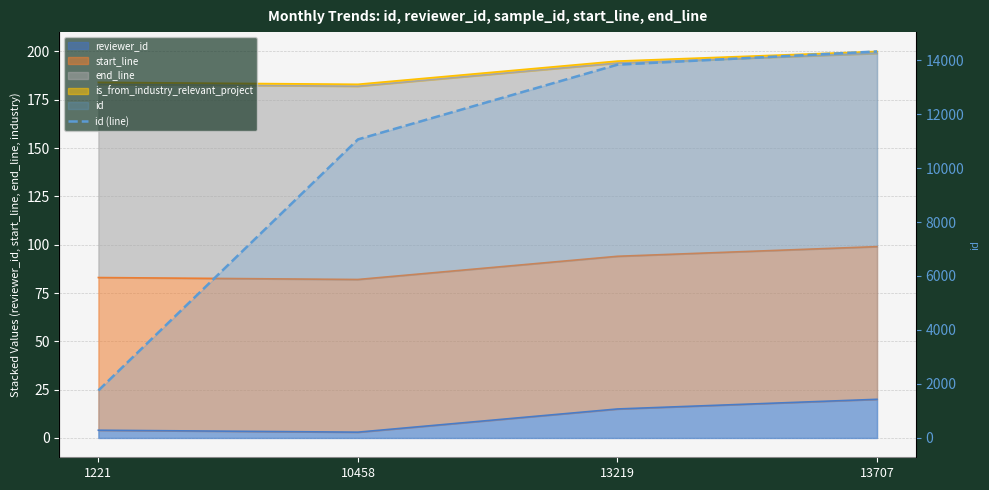

What is the greatest value displayed?

14319